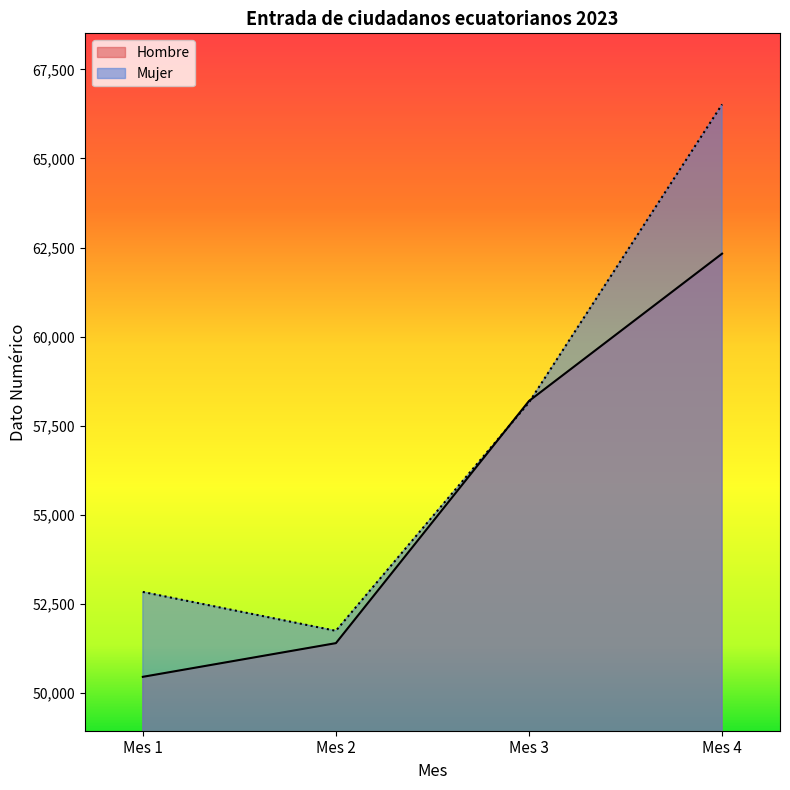

How many lines are shown in the chart?

2